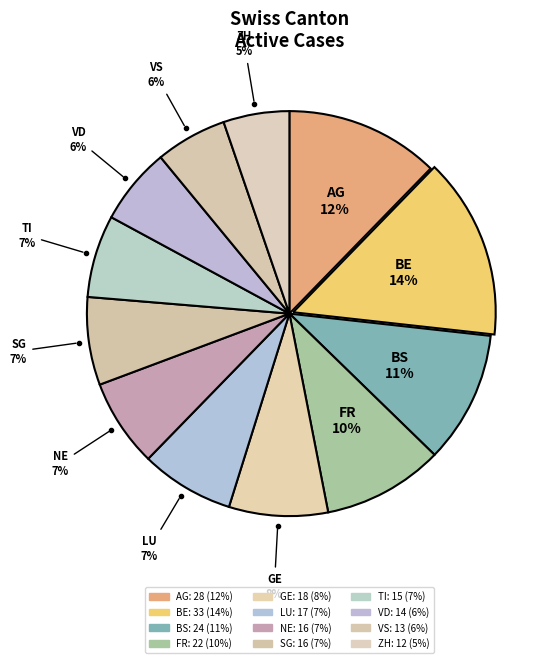

Is ZH the majority of the pie?

No